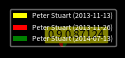

Which slice is the smallest?

Peter Stuart (2013-11-13)